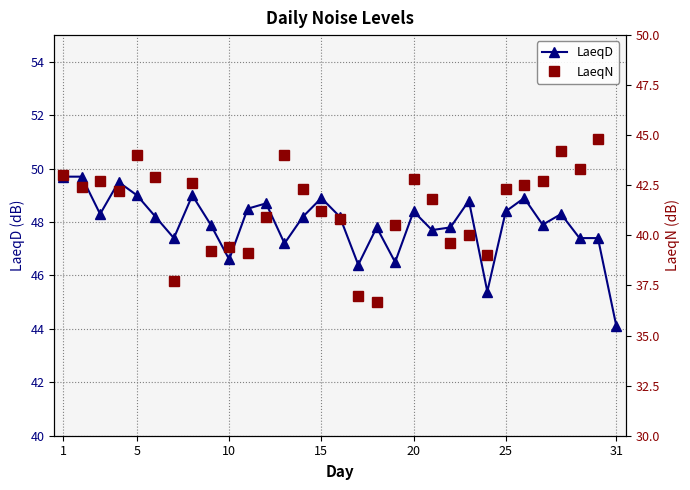

At which label does LaeqD reach its minimum?

31